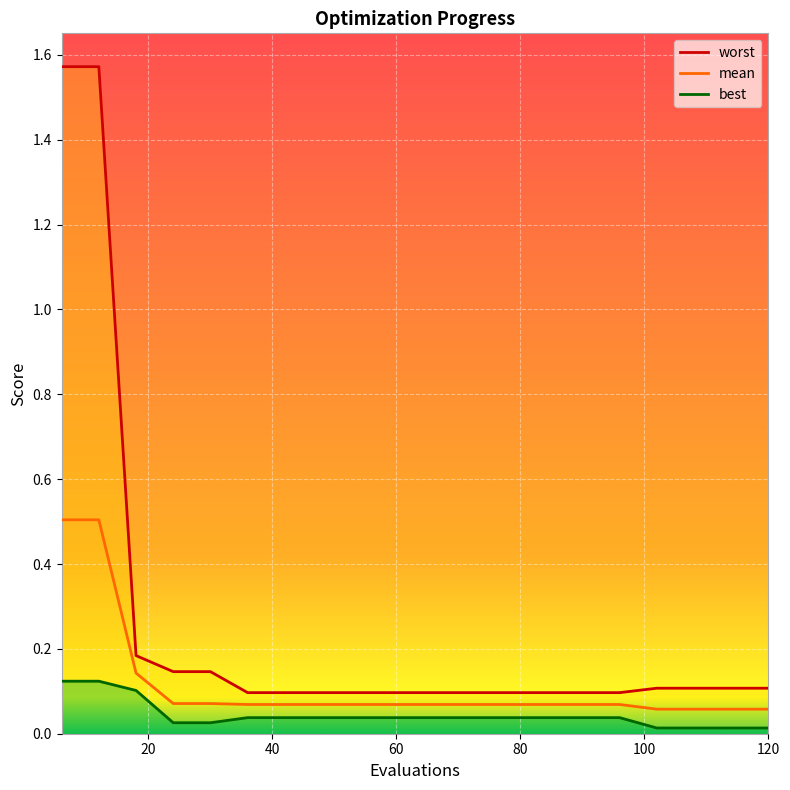

Is this an area chart (filled region under the line)?

No